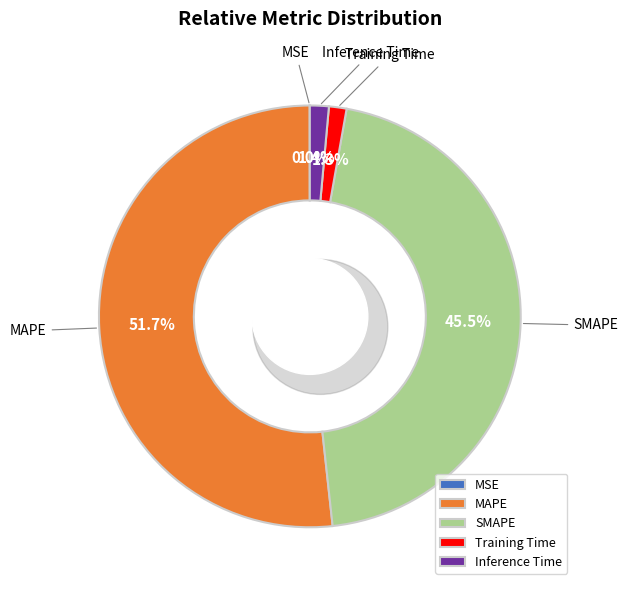

Count the number of slices in the pie.

5